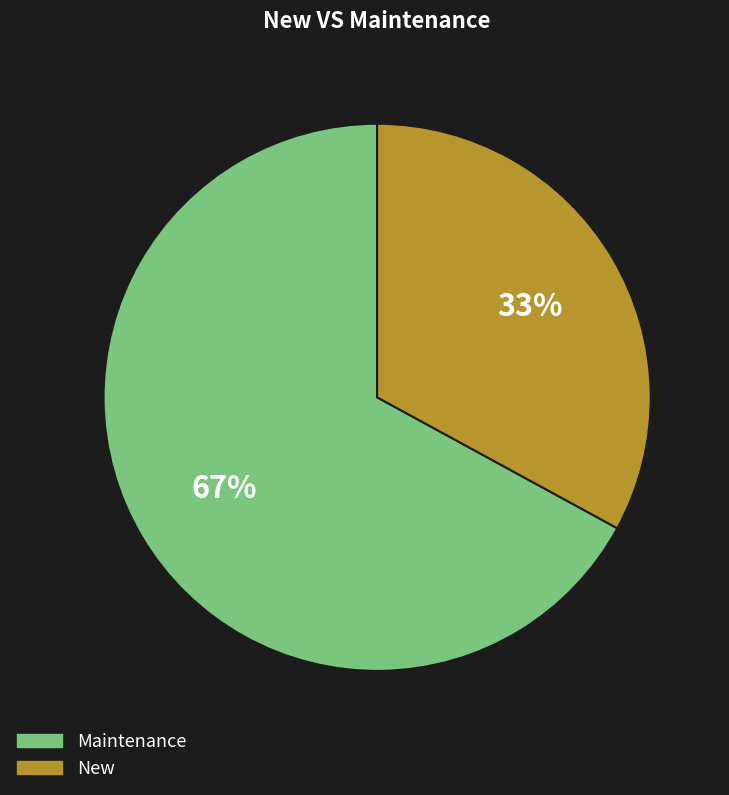

How many segments does this pie chart have?

2